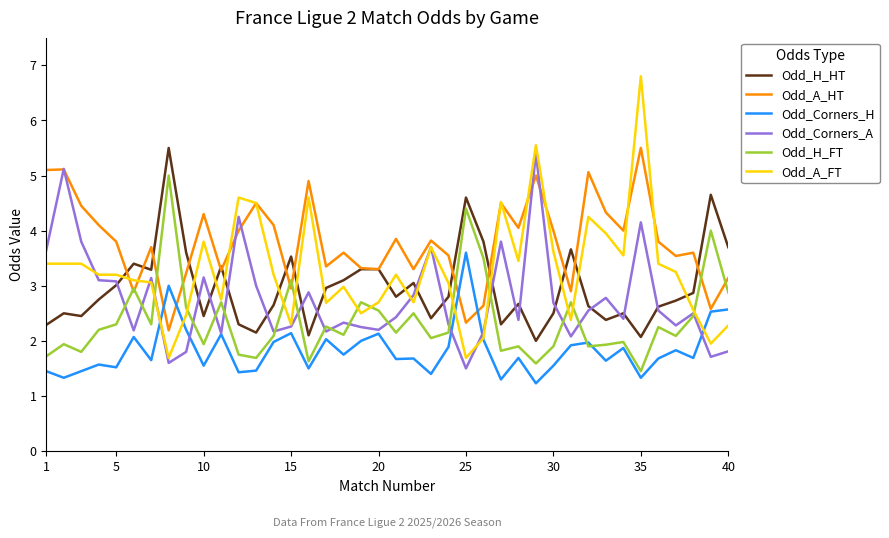

What is the minimum value shown in the chart?

1.2